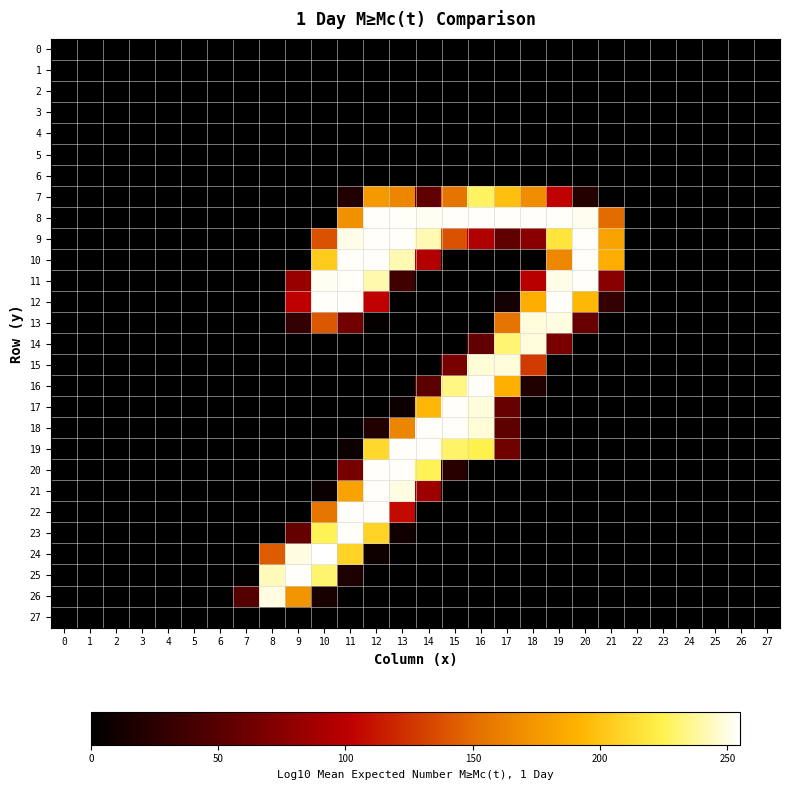

Reading left to right, transcribe all the data shown in this chart.

0: 0=0	1=0	2=0	3=0	4=0	5=0	6=0	7=0	8=0	9=0	10=0	11=0	12=0	13=0	14=0	15=0	16=0	17=0	18=0	19=0	20=0	21=0	22=0	23=0	24=0	25=0	26=0	27=0
1: 0=0	1=0	2=0	3=0	4=0	5=0	6=0	7=0	8=0	9=0	10=0	11=0	12=0	13=0	14=0	15=0	16=0	17=0	18=0	19=0	20=0	21=0	22=0	23=0	24=0	25=0	26=0	27=0
2: 0=0	1=0	2=0	3=0	4=0	5=0	6=0	7=0	8=0	9=0	10=0	11=0	12=0	13=0	14=0	15=0	16=0	17=0	18=0	19=0	20=0	21=0	22=0	23=0	24=0	25=0	26=0	27=0
3: 0=0	1=0	2=0	3=0	4=0	5=0	6=0	7=0	8=0	9=0	10=0	11=0	12=0	13=0	14=0	15=0	16=0	17=0	18=0	19=0	20=0	21=0	22=0	23=0	24=0	25=0	26=0	27=0
4: 0=0	1=0	2=0	3=0	4=0	5=0	6=0	7=0	8=0	9=0	10=0	11=0	12=0	13=0	14=0	15=0	16=0	17=0	18=0	19=0	20=0	21=0	22=0	23=0	24=0	25=0	26=0	27=0
5: 0=0	1=0	2=0	3=0	4=0	5=0	6=0	7=0	8=0	9=0	10=0	11=0	12=0	13=0	14=0	15=0	16=0	17=0	18=0	19=0	20=0	21=0	22=0	23=0	24=0	25=0	26=0	27=0
6: 0=0	1=0	2=0	3=0	4=0	5=0	6=0	7=0	8=0	9=0	10=0	11=0	12=0	13=0	14=0	15=0	16=0	17=0	18=0	19=0	20=0	21=0	22=0	23=0	24=0	25=0	26=0	27=0
7: 0=0	1=0	2=0	3=0	4=0	5=0	6=0	7=0	8=0	9=0	10=0	11=19	12=176	13=164	14=55	15=154	16=228	17=198	18=169	19=103	20=21	21=0	22=0	23=0	24=0	25=0	26=0	27=0
8: 0=0	1=0	2=0	3=0	4=0	5=0	6=0	7=0	8=0	9=0	10=0	11=171	12=254	13=254	14=253	15=254	16=254	17=254	18=254	19=254	20=252	21=150	22=0	23=0	24=0	25=0	26=0	27=0
9: 0=0	1=0	2=0	3=0	4=0	5=0	6=0	7=0	8=0	9=0	10=138	11=251	12=254	13=254	14=242	15=138	16=95	17=55	18=76	19=217	20=254	21=182	22=0	23=0	24=0	25=0	26=0	27=0
10: 0=0	1=0	2=0	3=0	4=0	5=0	6=0	7=0	8=0	9=0	10=204	11=254	12=254	13=242	14=96	15=0	16=0	17=0	18=0	19=165	20=254	21=188	22=0	23=0	24=0	25=0	26=0	27=0
11: 0=0	1=0	2=0	3=0	4=0	5=0	6=0	7=0	8=0	9=83	10=253	11=254	12=241	13=37	14=0	15=0	16=0	17=0	18=99	19=251	20=254	21=75	22=0	23=0	24=0	25=0	26=0	27=0
12: 0=0	1=0	2=0	3=0	4=0	5=0	6=0	7=0	8=0	9=102	10=254	11=254	12=103	13=0	14=0	15=0	16=0	17=11	18=188	19=254	20=194	21=29	22=0	23=0	24=0	25=0	26=0	27=0
13: 0=0	1=0	2=0	3=0	4=0	5=0	6=0	7=0	8=0	9=29	10=141	11=64	12=3	13=0	14=0	15=0	16=0	17=154	18=249	19=250	20=59	21=0	22=0	23=0	24=0	25=0	26=0	27=0
14: 0=0	1=0	2=0	3=0	4=0	5=0	6=0	7=0	8=0	9=0	10=0	11=0	12=0	13=0	14=0	15=0	16=55	17=231	18=249	19=68	20=0	21=0	22=0	23=0	24=0	25=0	26=0	27=0
15: 0=0	1=0	2=0	3=0	4=0	5=0	6=0	7=0	8=0	9=0	10=0	11=0	12=0	13=0	14=0	15=67	16=248	17=249	18=128	19=0	20=0	21=0	22=0	23=0	24=0	25=0	26=0	27=0
16: 0=0	1=0	2=0	3=0	4=0	5=0	6=0	7=0	8=0	9=0	10=0	11=0	12=0	13=0	14=52	15=234	16=254	17=190	18=19	19=0	20=0	21=0	22=0	23=0	24=0	25=0	26=0	27=0
17: 0=0	1=0	2=0	3=0	4=0	5=0	6=0	7=0	8=0	9=0	10=0	11=0	12=0	13=8	14=193	15=254	16=249	17=58	18=0	19=0	20=0	21=0	22=0	23=0	24=0	25=0	26=0	27=0
18: 0=0	1=0	2=0	3=0	4=0	5=0	6=0	7=0	8=0	9=0	10=0	11=0	12=19	13=164	14=254	15=254	16=248	17=54	18=0	19=0	20=0	21=0	22=0	23=0	24=0	25=0	26=0	27=0
19: 0=0	1=0	2=0	3=0	4=0	5=0	6=0	7=0	8=0	9=0	10=0	11=7	12=211	13=254	14=254	15=229	16=224	17=63	18=0	19=0	20=0	21=0	22=0	23=0	24=0	25=0	26=0	27=0
20: 0=0	1=0	2=0	3=0	4=0	5=0	6=0	7=0	8=0	9=0	10=0	11=66	12=254	13=254	14=226	15=24	16=0	17=0	18=0	19=0	20=0	21=0	22=0	23=0	24=0	25=0	26=0	27=0
21: 0=0	1=0	2=0	3=0	4=0	5=0	6=0	7=0	8=0	9=0	10=6	11=182	12=254	13=250	14=85	15=0	16=0	17=0	18=0	19=0	20=0	21=0	22=0	23=0	24=0	25=0	26=0	27=0
22: 0=0	1=0	2=0	3=0	4=0	5=0	6=0	7=0	8=0	9=0	10=155	11=254	12=254	13=107	14=0	15=0	16=0	17=0	18=0	19=0	20=0	21=0	22=0	23=0	24=0	25=0	26=0	27=0
23: 0=0	1=0	2=0	3=0	4=0	5=0	6=0	7=0	8=0	9=57	10=226	11=254	12=208	13=10	14=0	15=0	16=0	17=0	18=0	19=0	20=0	21=0	22=0	23=0	24=0	25=0	26=0	27=0
24: 0=0	1=0	2=0	3=0	4=0	5=0	6=0	7=0	8=143	9=250	10=255	11=208	12=9	13=0	14=0	15=0	16=0	17=0	18=0	19=0	20=0	21=0	22=0	23=0	24=0	25=0	26=0	27=0
25: 0=0	1=0	2=0	3=0	4=0	5=0	6=0	7=2	8=243	9=254	10=230	11=17	12=0	13=0	14=0	15=0	16=0	17=0	18=0	19=0	20=0	21=0	22=0	23=0	24=0	25=0	26=0	27=0
26: 0=0	1=0	2=0	3=0	4=0	5=0	6=0	7=49	8=250	9=173	10=14	11=0	12=0	13=0	14=0	15=0	16=0	17=0	18=0	19=0	20=0	21=0	22=0	23=0	24=0	25=0	26=0	27=0
27: 0=0	1=0	2=0	3=0	4=0	5=0	6=0	7=0	8=0	9=0	10=0	11=0	12=0	13=0	14=0	15=0	16=0	17=0	18=0	19=0	20=0	21=0	22=0	23=0	24=0	25=0	26=0	27=0